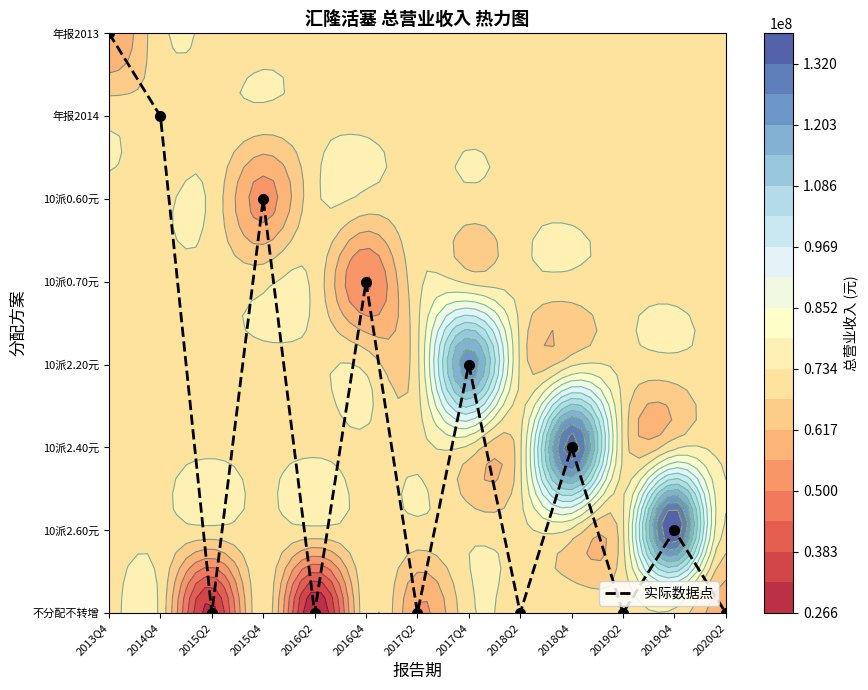

How many categories are shown in the chart?

13